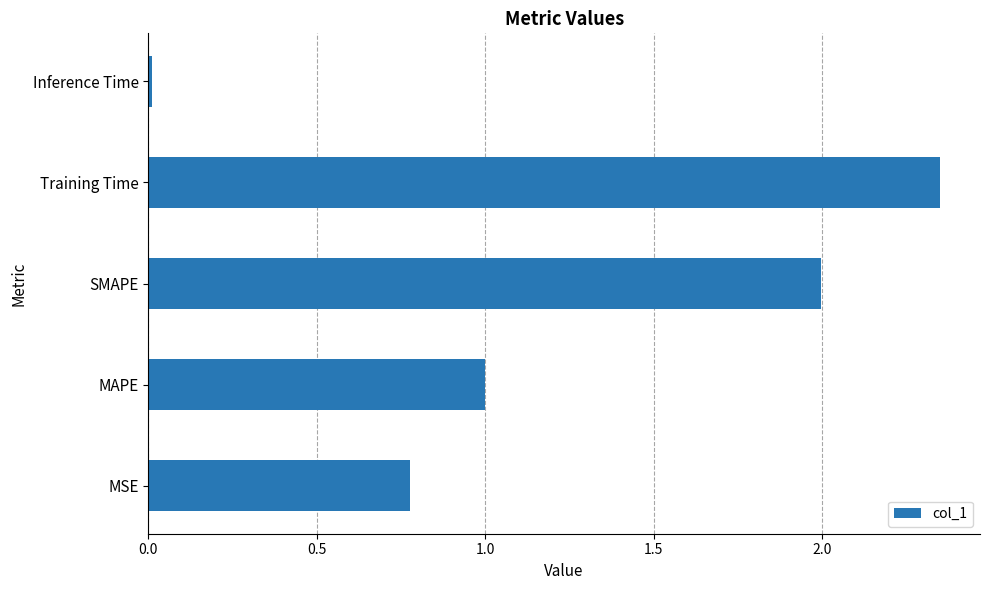

What is the difference between the maximum and minimum values?

2.3